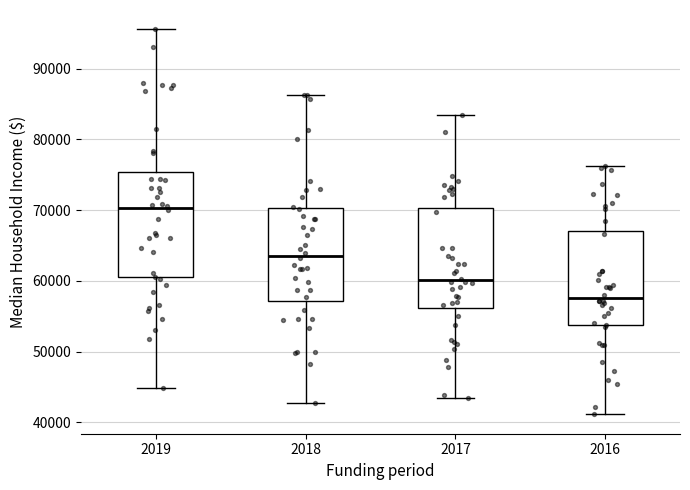

Reading left to right, transcribe this box plot: for each box, give where its median line is, the range the box spans, and where its two whiskers end, as read against the y-axis. The values are not printed on the chart, so give them approximately, as read against the axis.

2019: median 70000, box 60000 to 75000, whiskers 45000 to 96000
2018: median 64000, box 57000 to 70000, whiskers 43000 to 86000
2017: median 60000, box 56000 to 70000, whiskers 43000 to 83000
2016: median 58000, box 54000 to 67000, whiskers 41000 to 76000